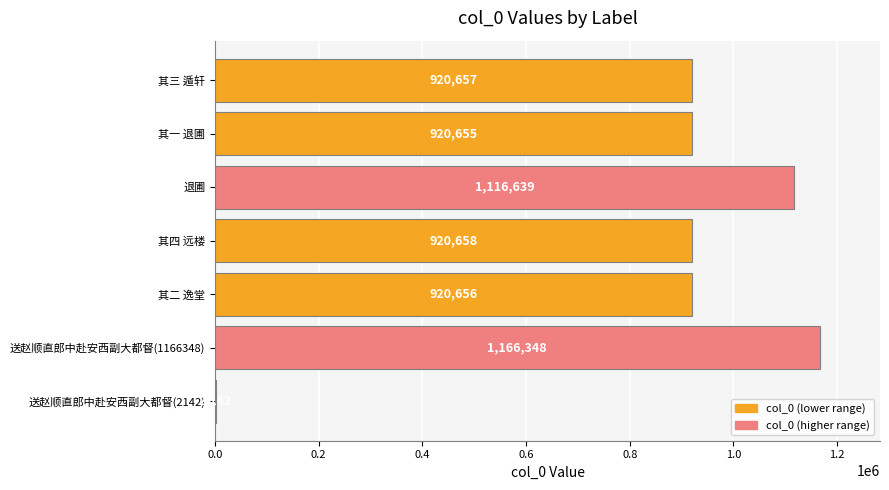

Count the number of data series in this chart.

1